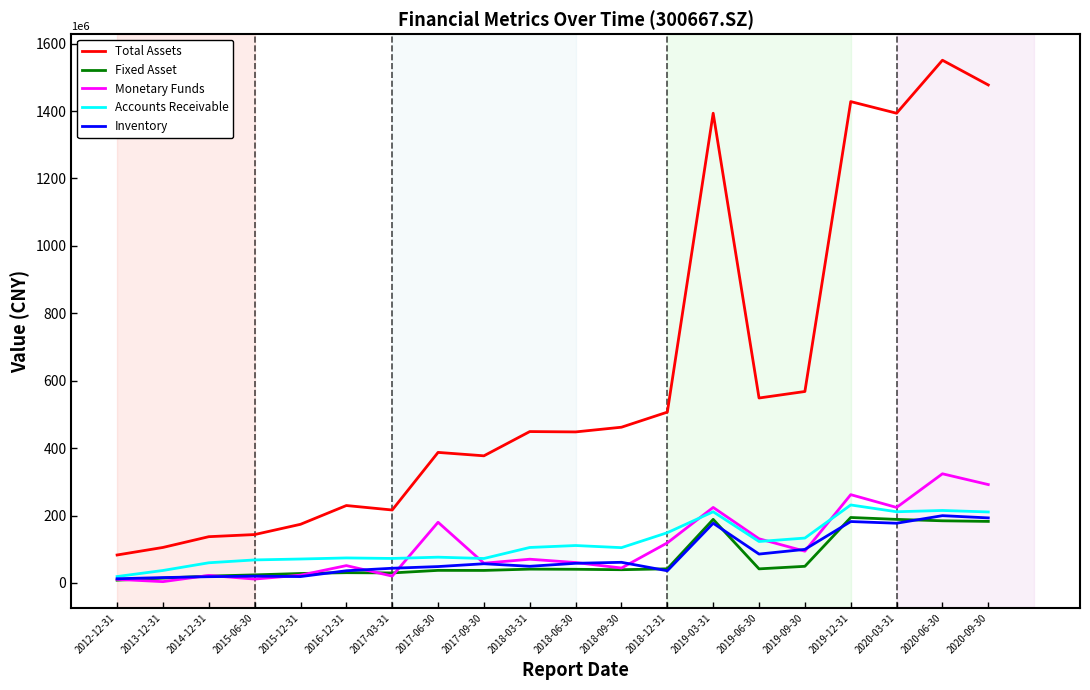

What is the highest value of the Total Assets series?

1550774851.2